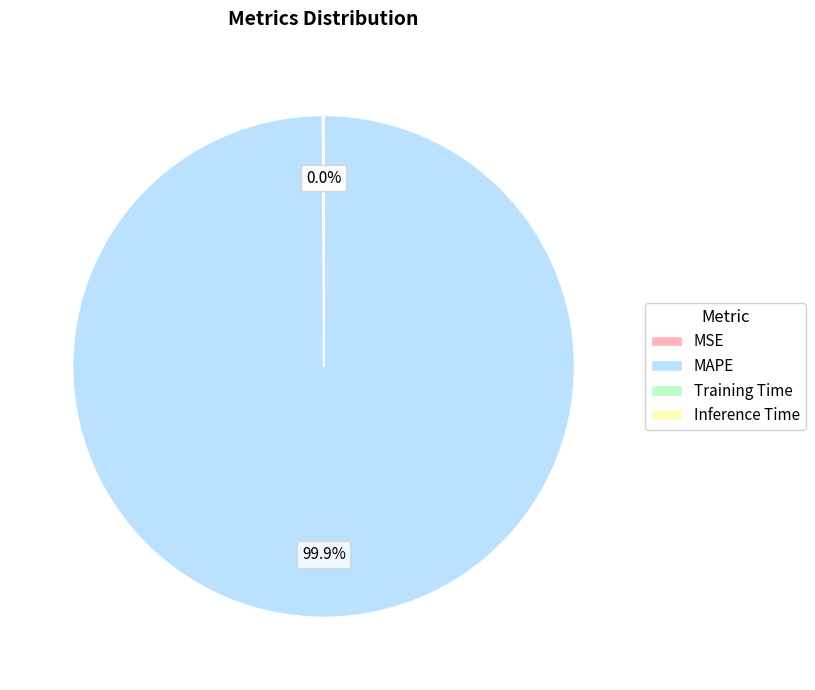

Which category accounts for the majority?

MAPE